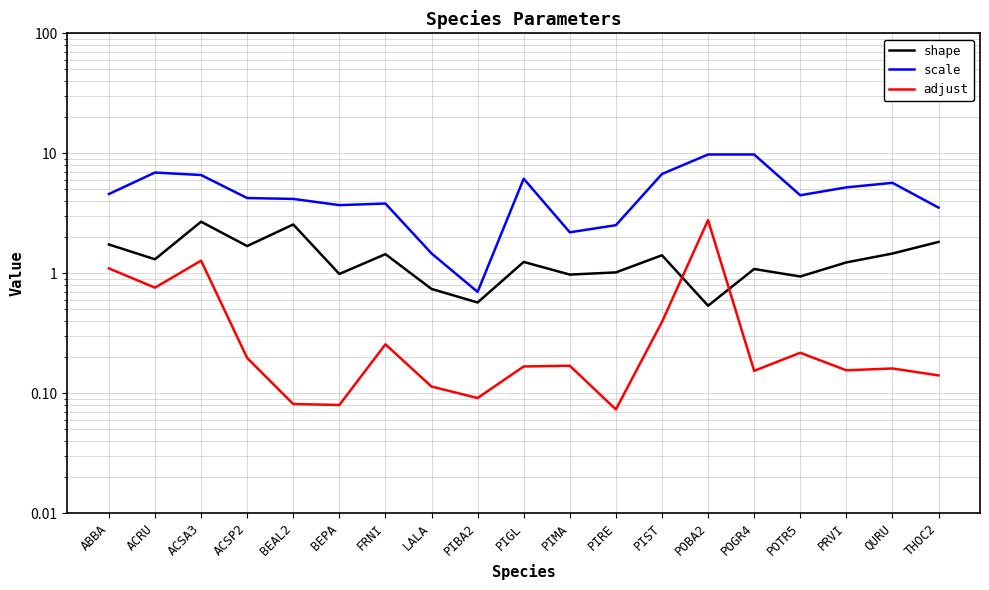

What is the difference between the scale values at POTR5 and PIGL?

1.7